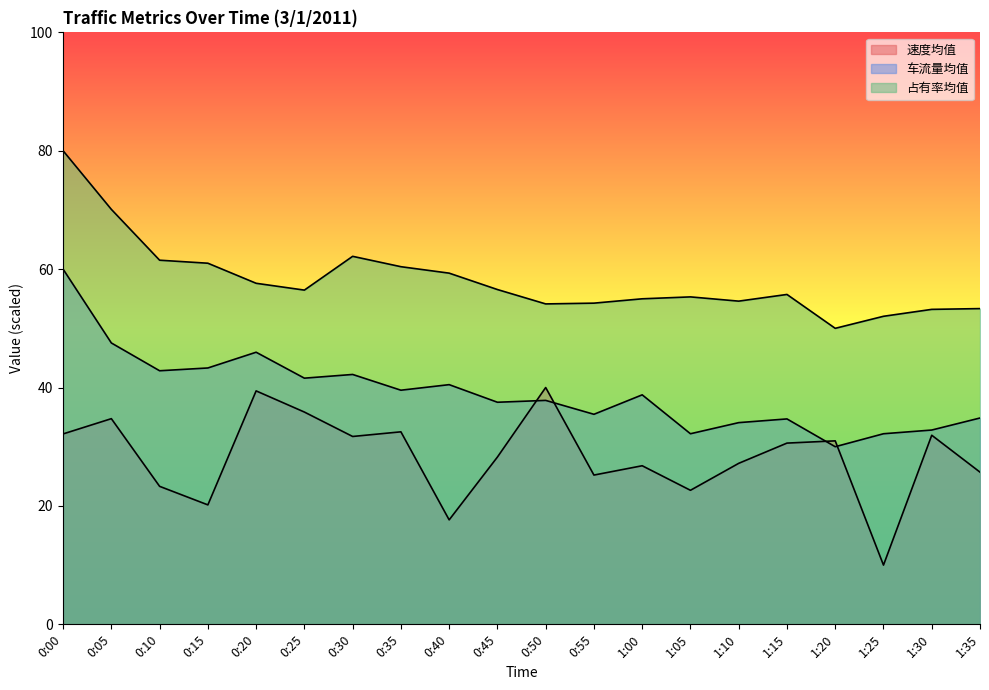

What is the difference between the highest and lowest values at 0:00?

47.8